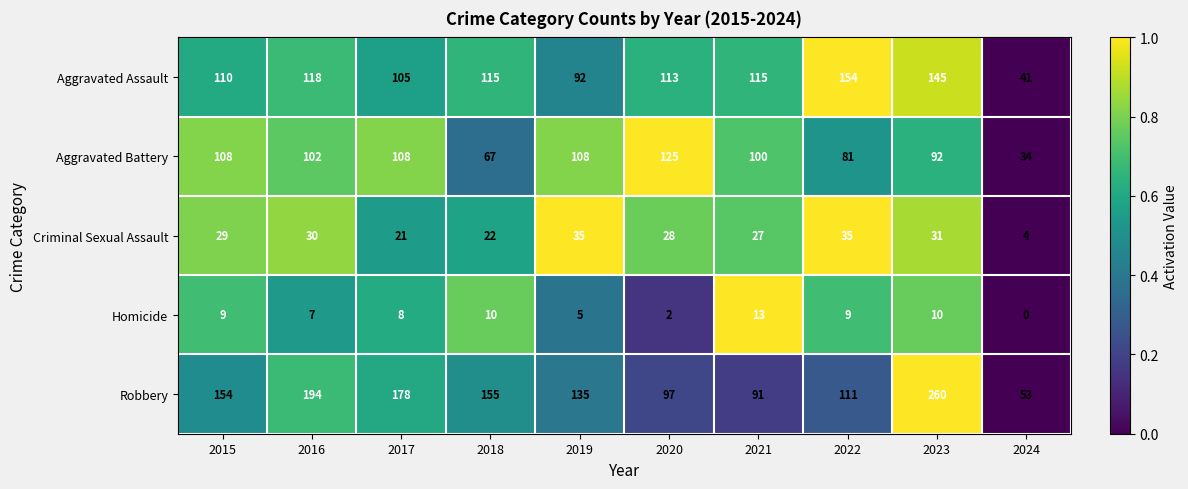

At how many categories does at least one series exceed 175?

3